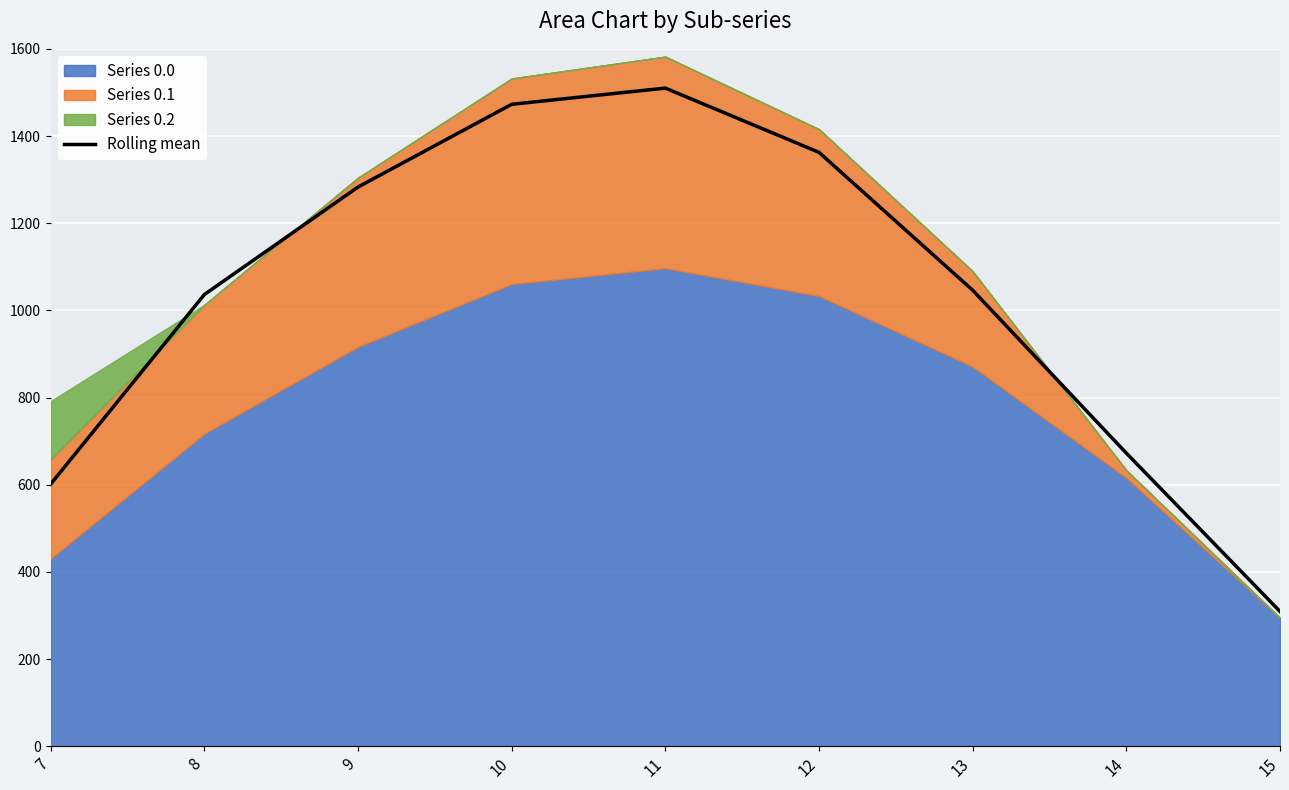

Which has a higher value, 8 or 11?

11